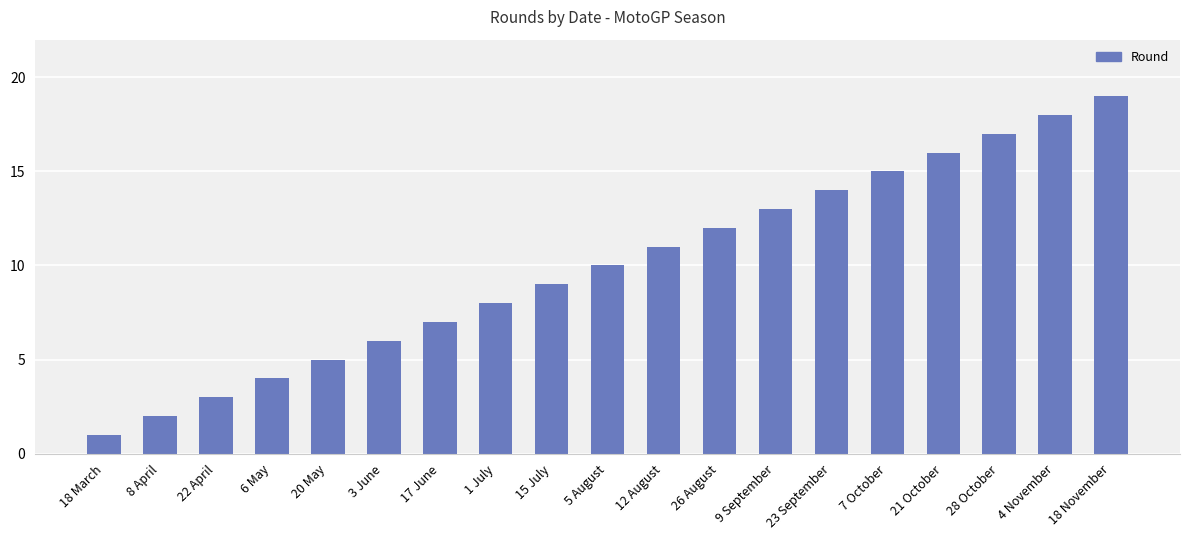

What is the sum of the values at 8 April and 4 November?

20